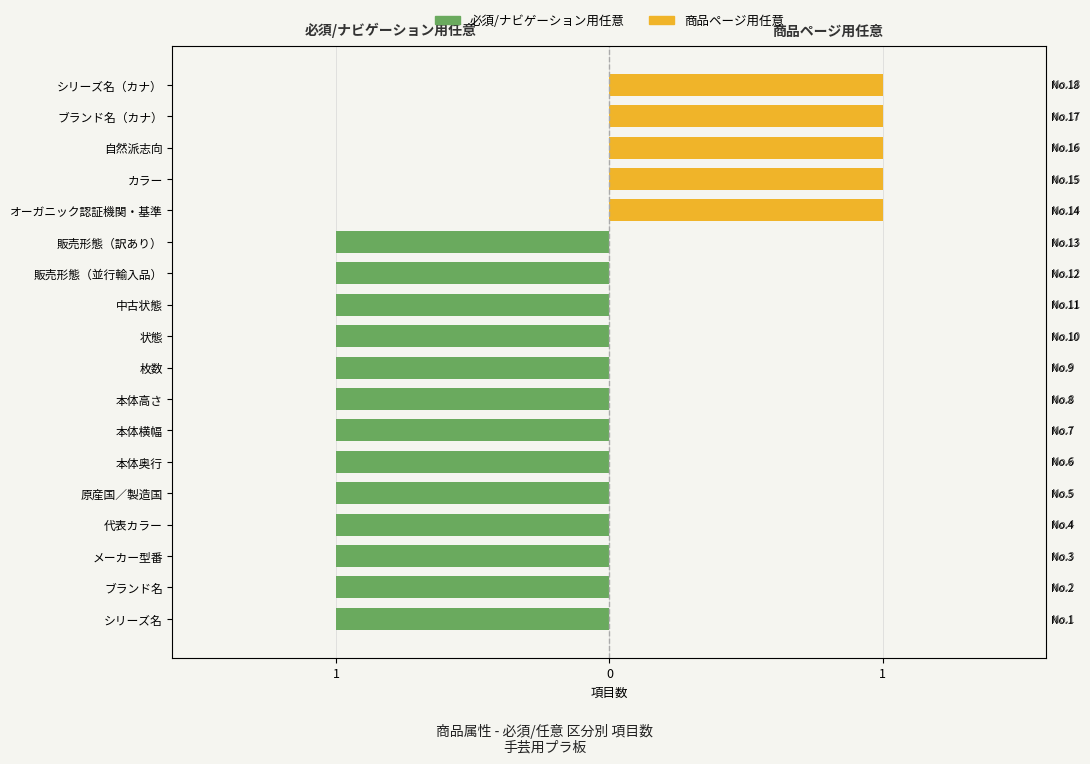

Between 10 and 15, which series saw the biggest shift?

必須/ナビゲーション用任意